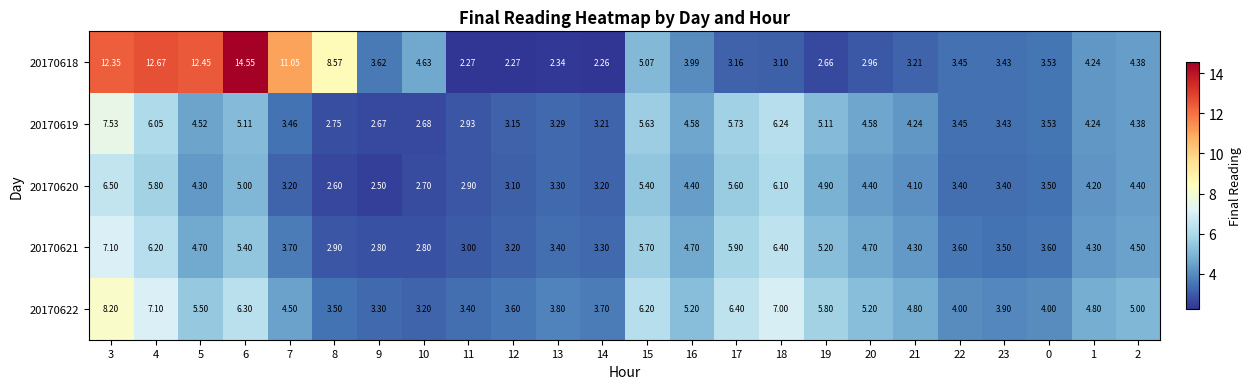

What is the difference between the highest and lowest values at 20?

2.2